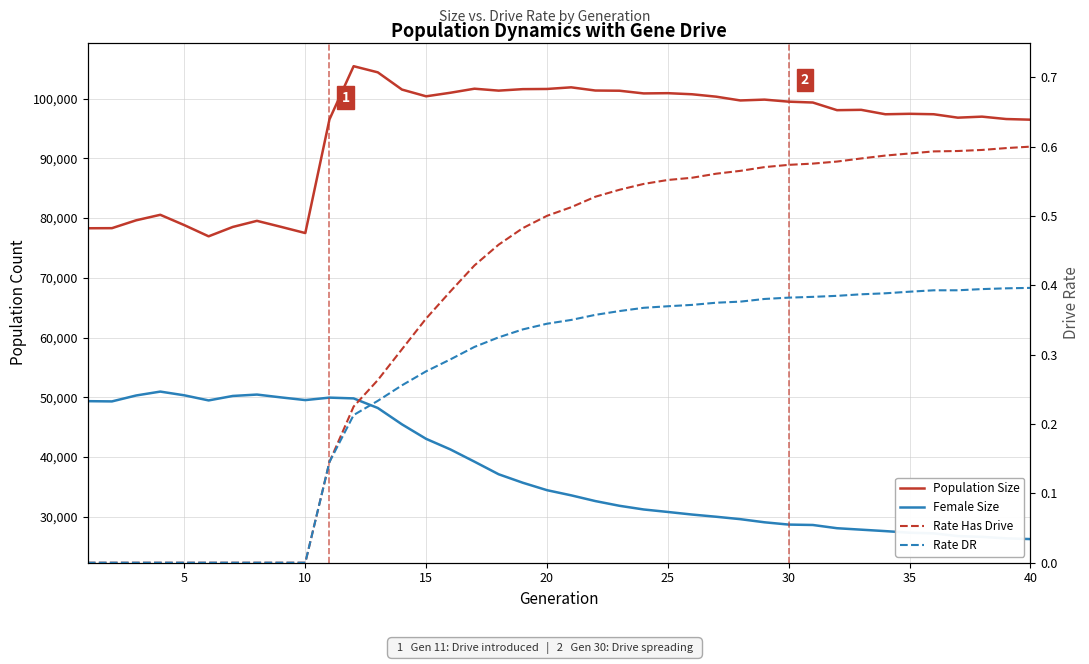

How many values in the Female Size series exceed 34430?

19